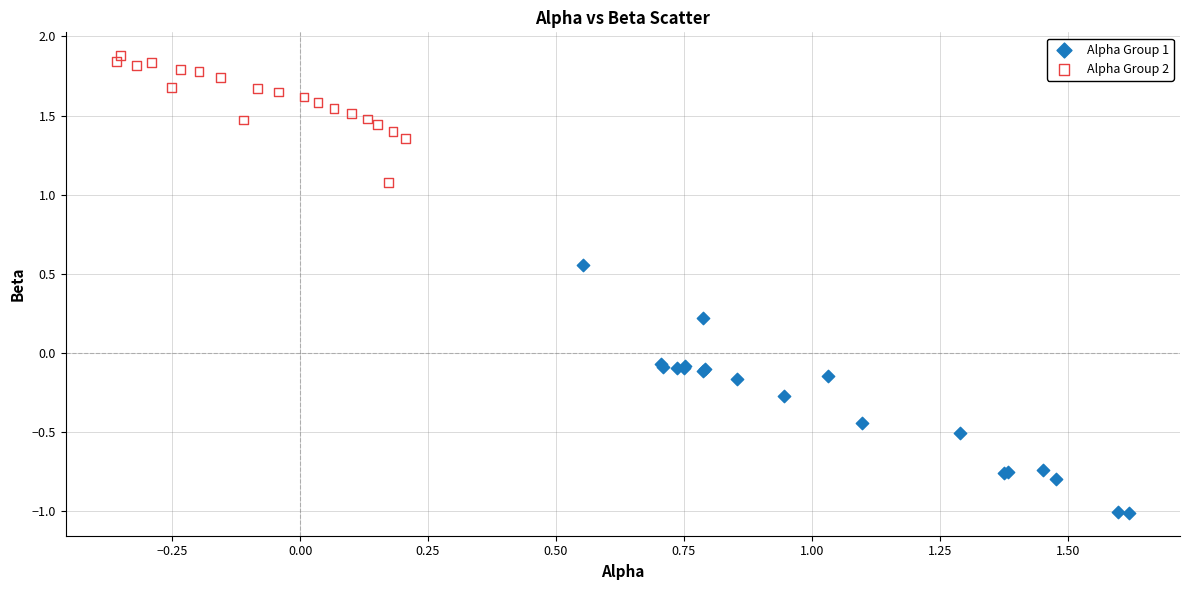

Which series reaches the maximum Y coordinate?

Alpha Group 2